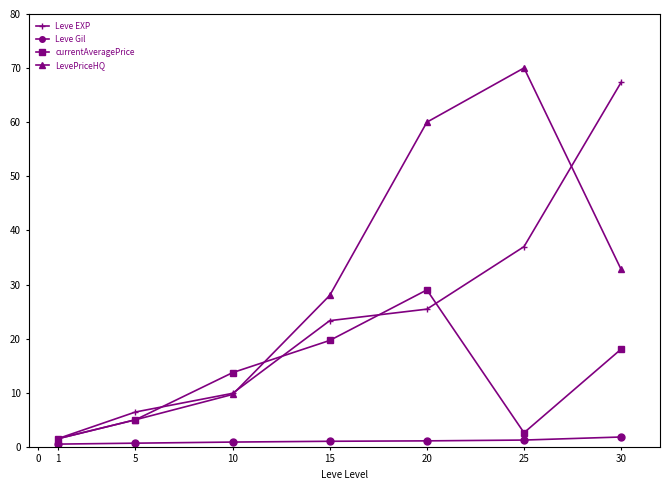

List the labels in order of Leve EXP value, smallest first.

1, 5, 10, 15, 20, 25, 30